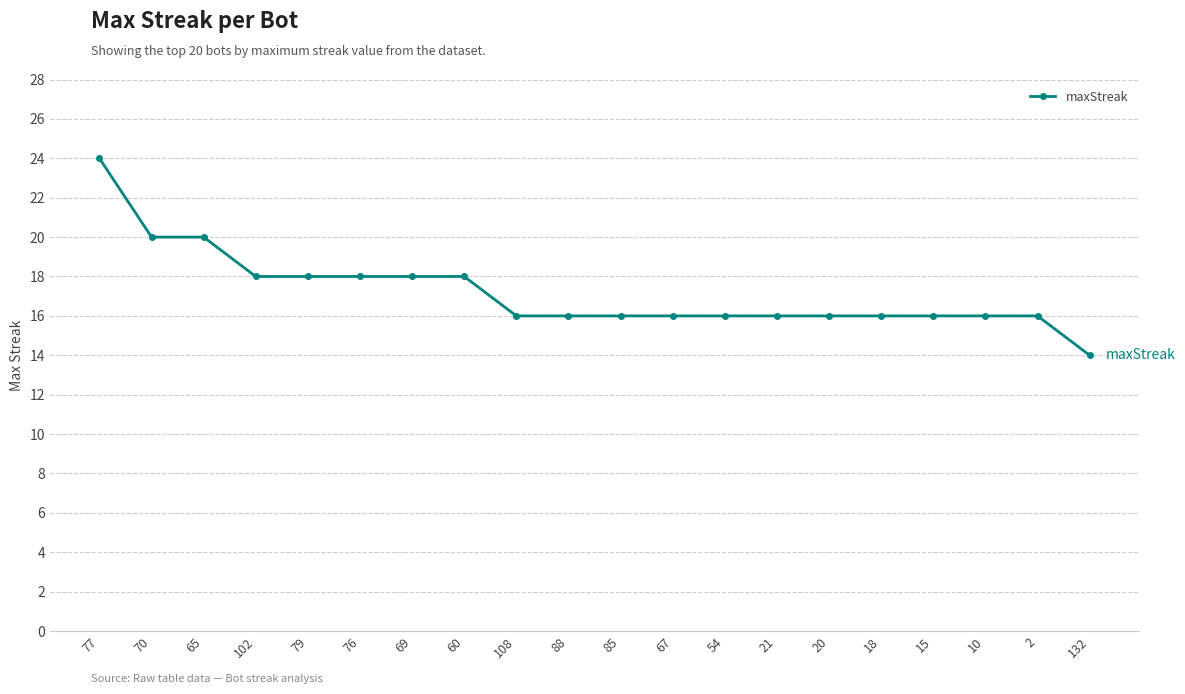

What is the sum of the values at 21 and 108?

32